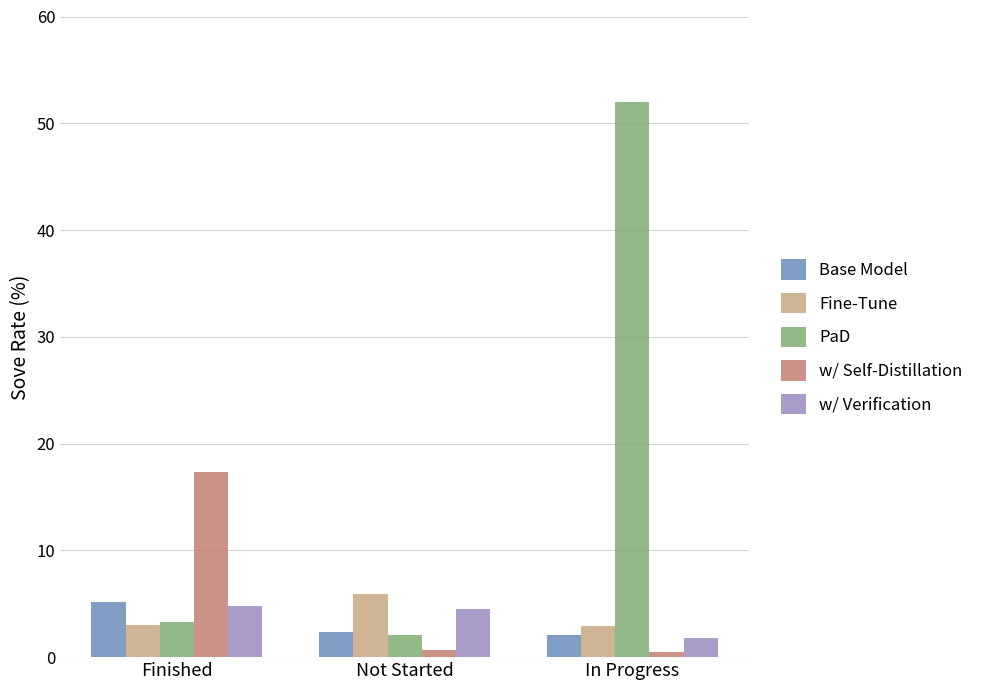

At how many categories does at least one series exceed 9?

2